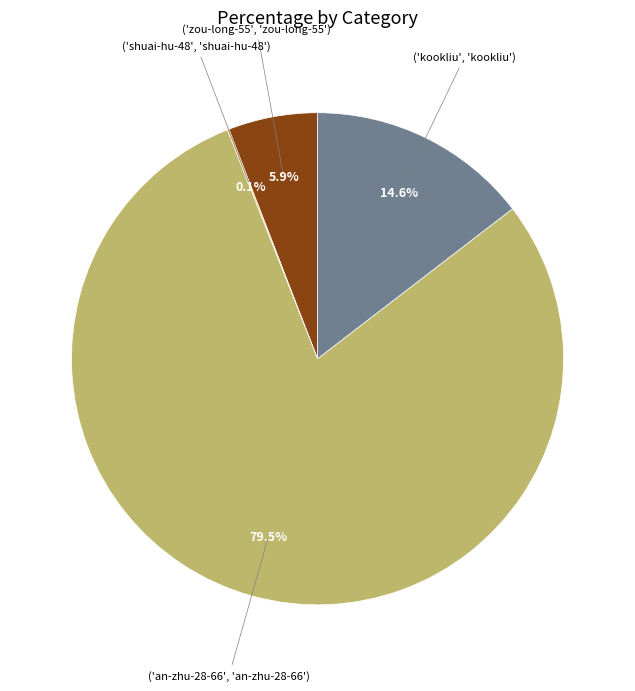

Which slice is the largest?

an-zhu-28-66